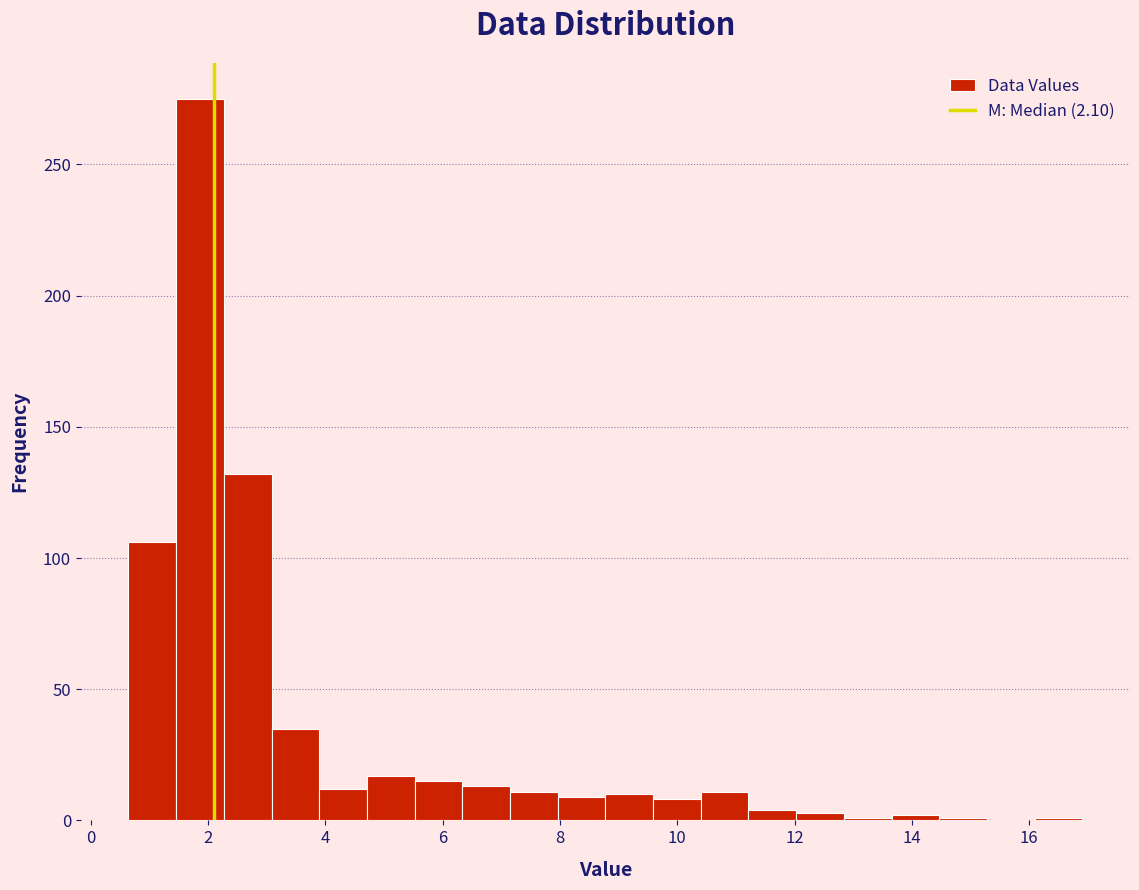

Which range on the x-axis has the tallest bar?

1.4 to 2.2